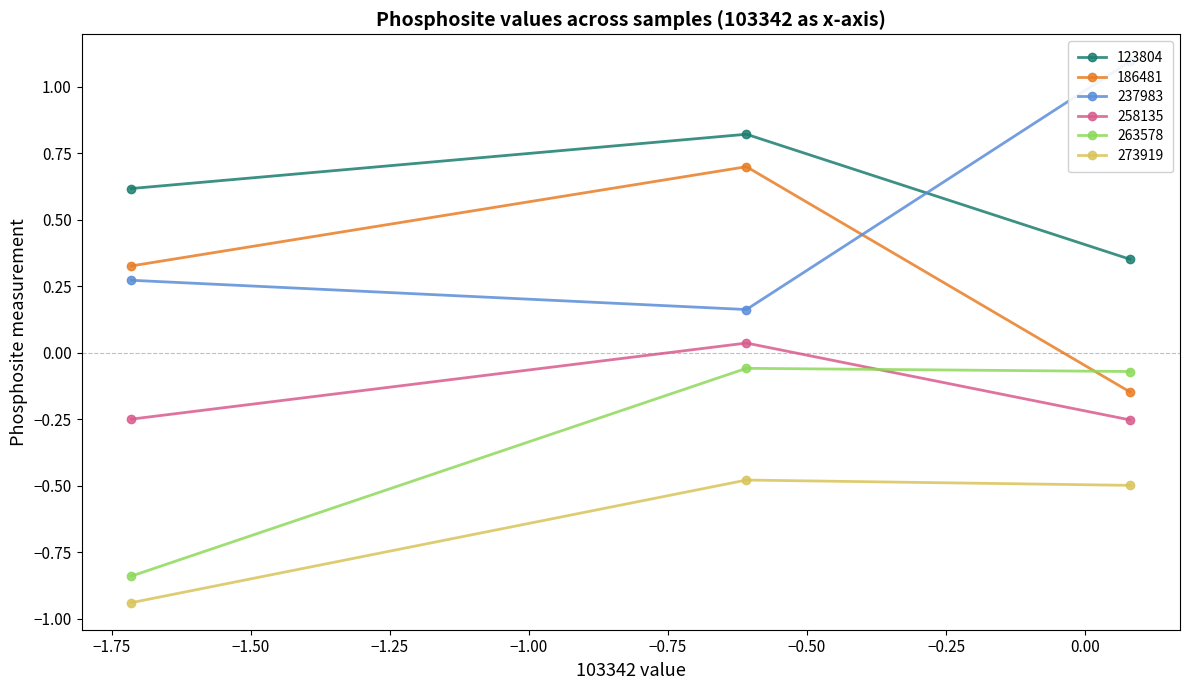

What is the sum of the 258135 values at IGF2BP2_595s and IGF2BP2_164s?

-0.2